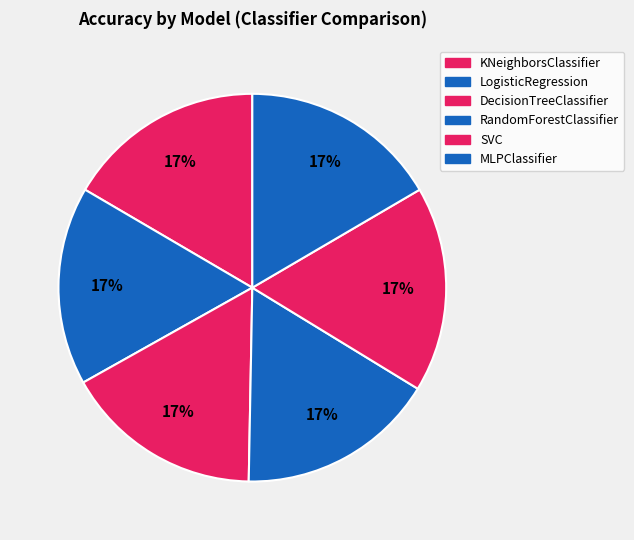

What percentage is the MLPClassifier slice, to the nearest percent?

17%